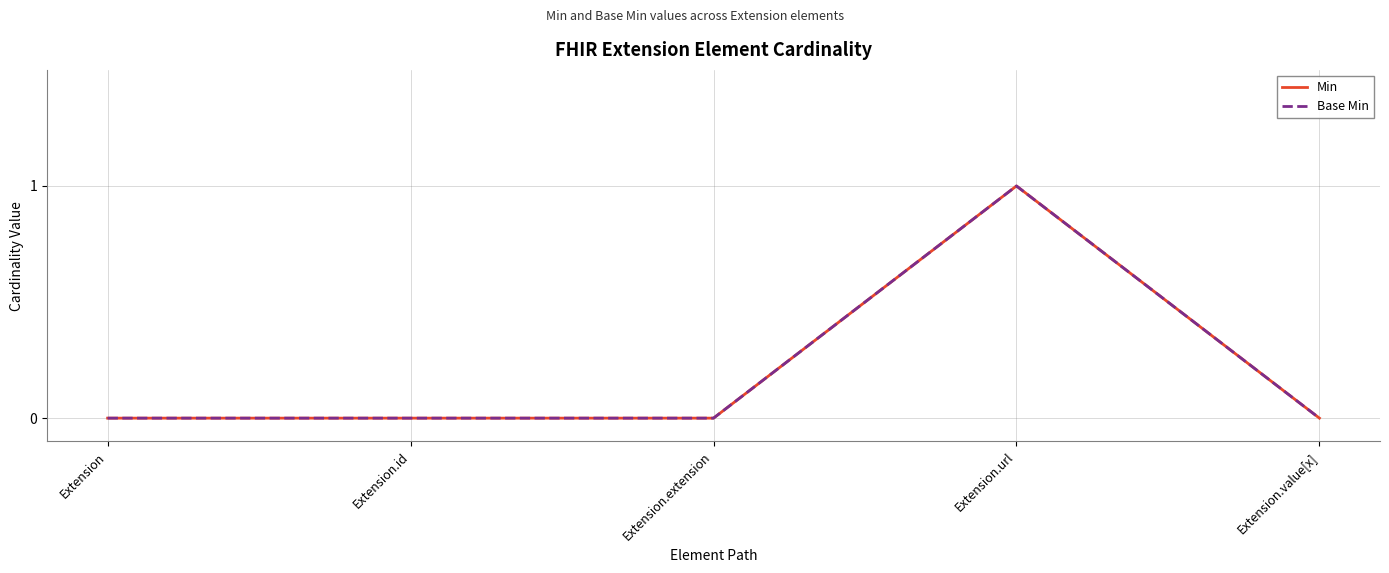

Does the chart have visible grid lines?

Yes